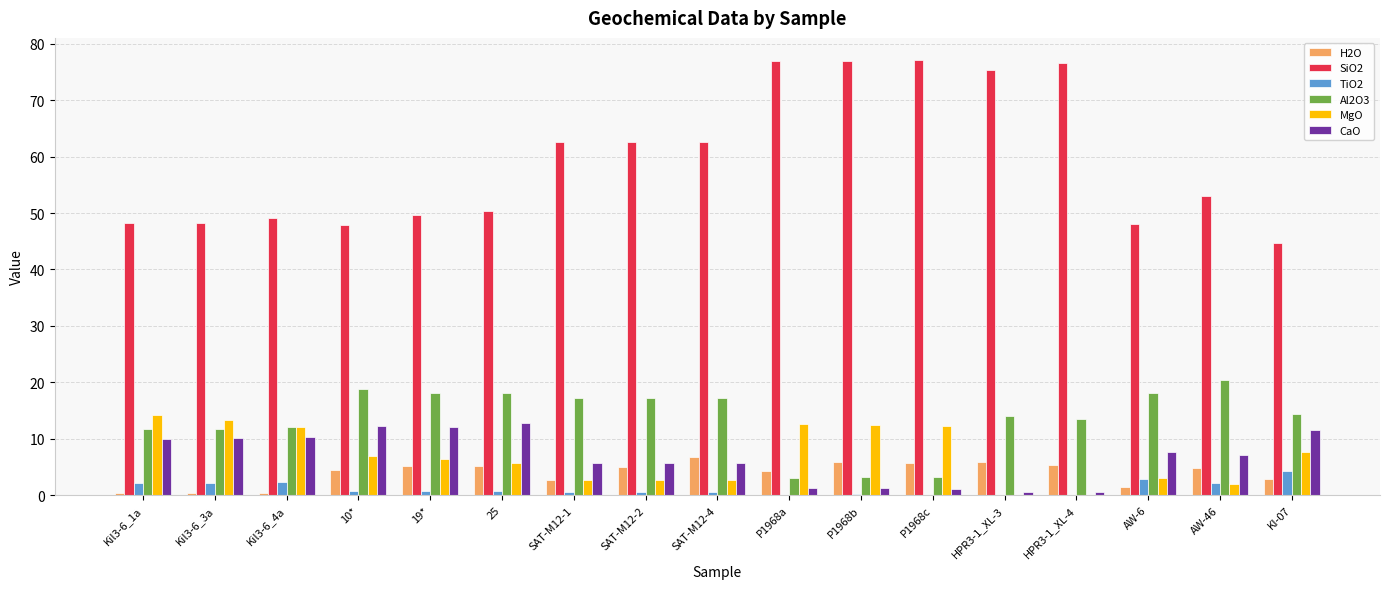

What is the sum of all SiO2 values?

1010.1